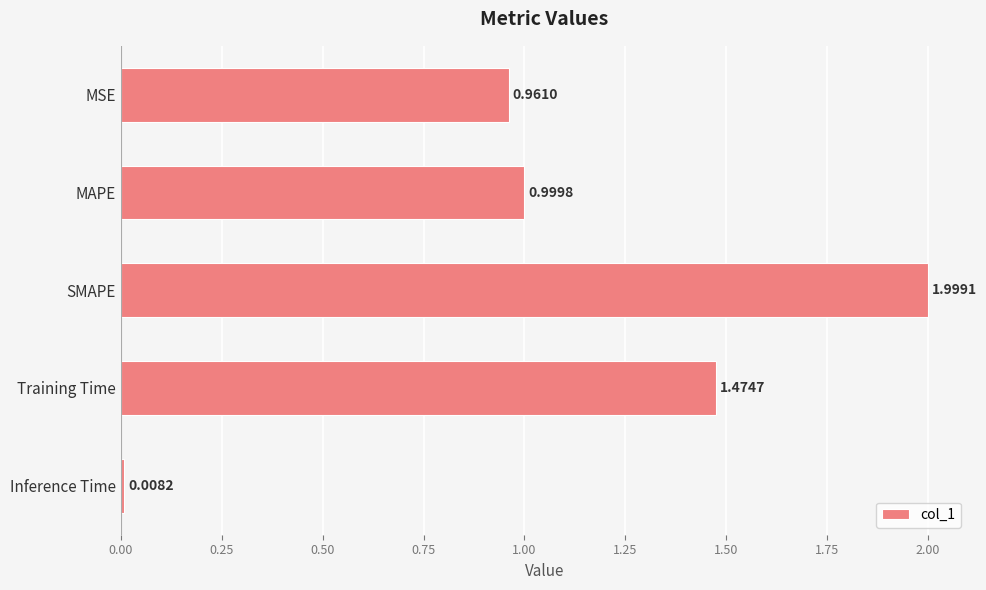

What is the change in value from MSE to Inference Time?

-1.0